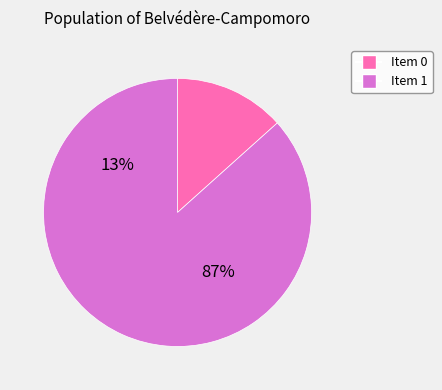

Is it true that 0 is 13% of the pie?

True